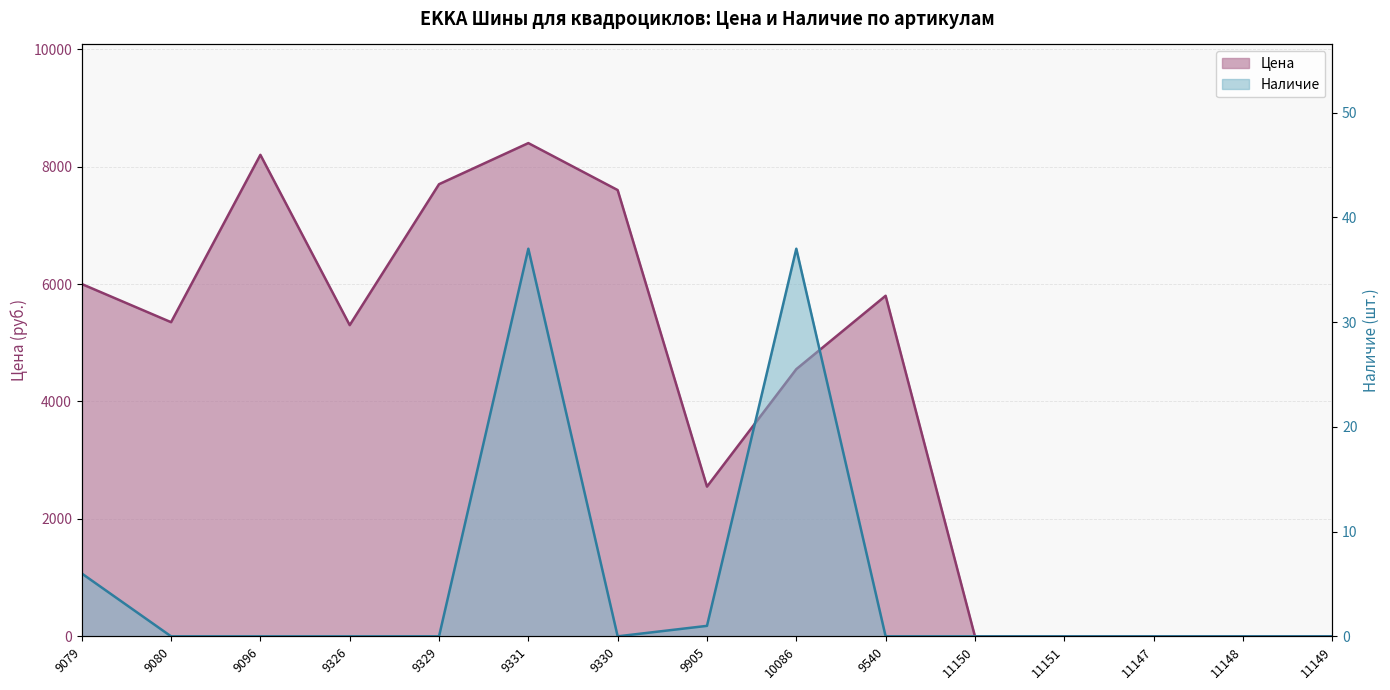

How many interior local valleys does the Наличие series have?

1